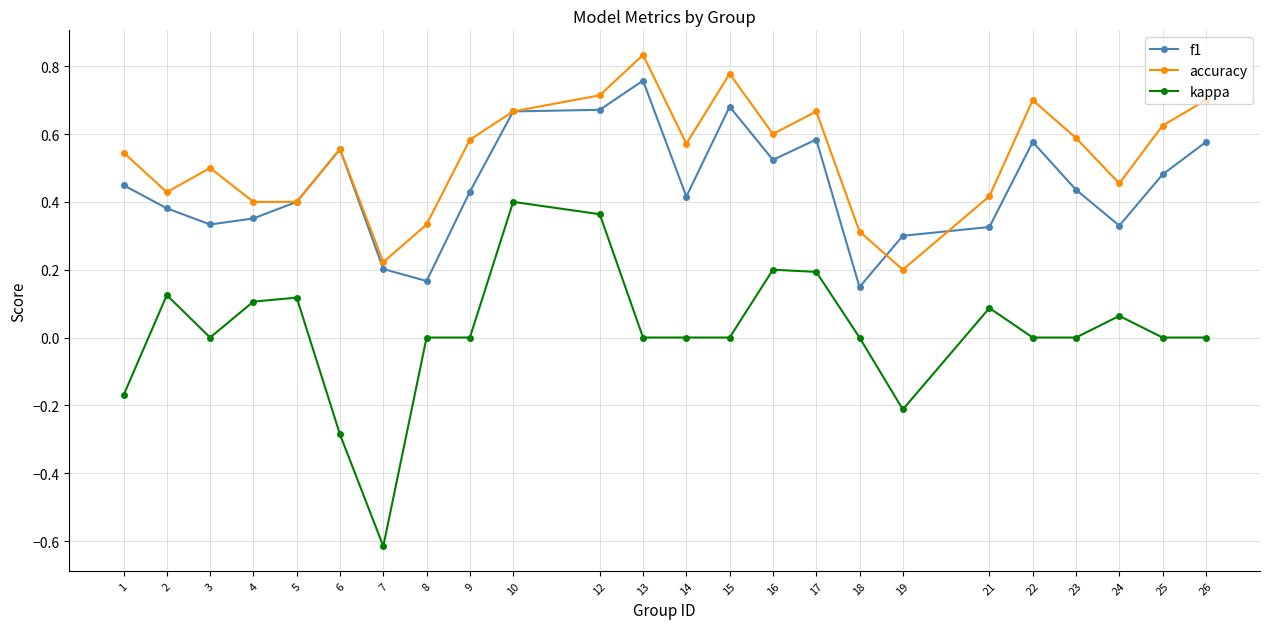

Which category has the lowest value in the kappa series?

7